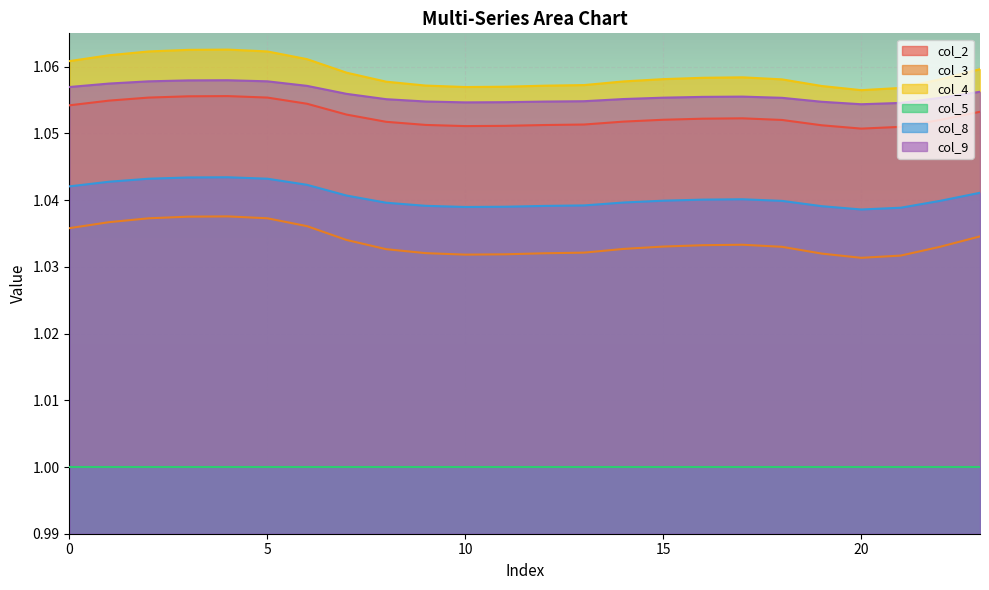

What is the value of the col_9 point at the 9th from the left?

1.1